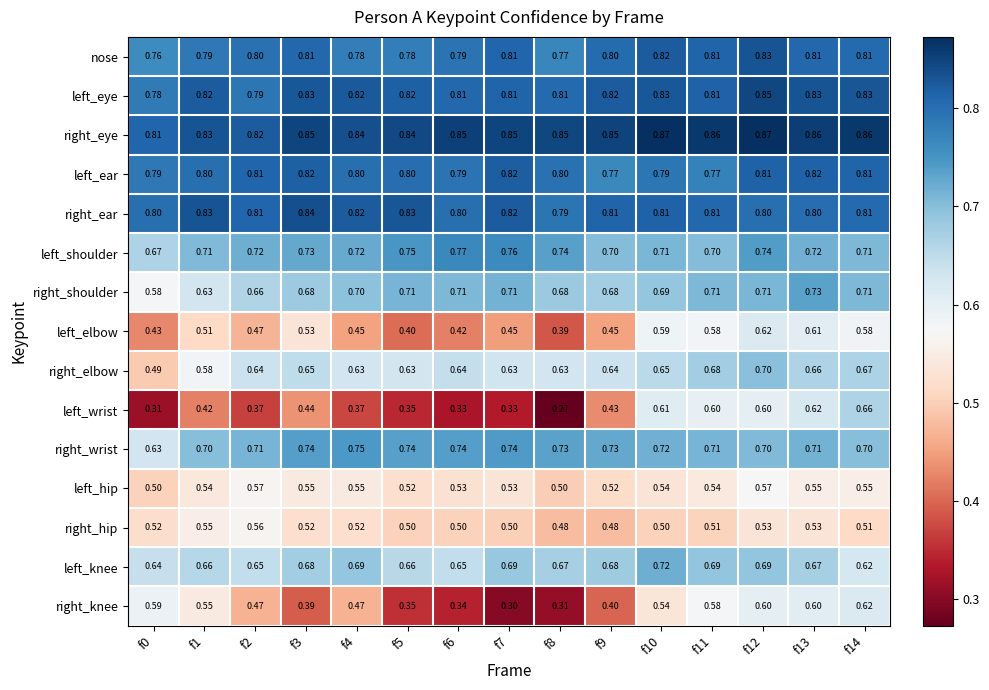

Between f11 and f14, which series saw the biggest shift?

left_knee